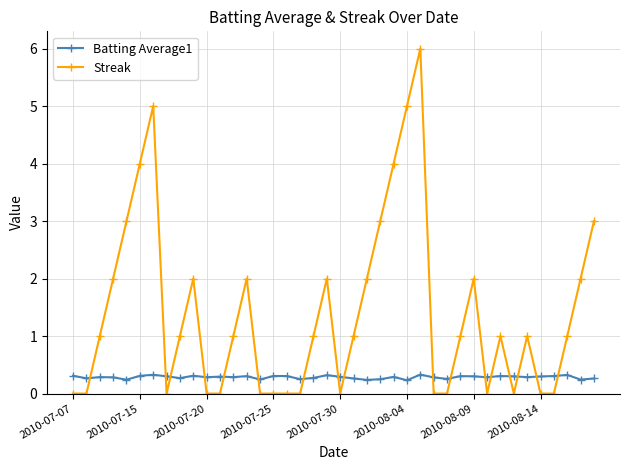

Which series has the largest total across all categories?

Streak